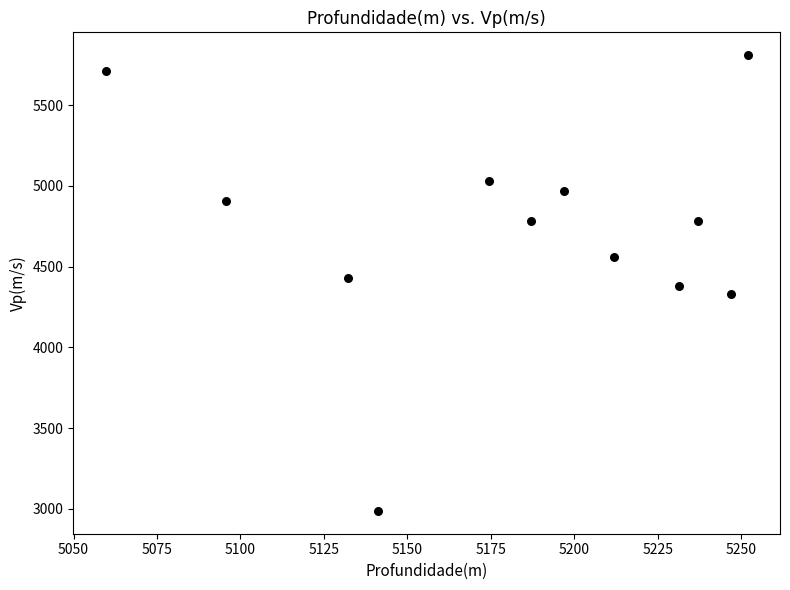

What is the range of Y values (max minus min)?

2821.8